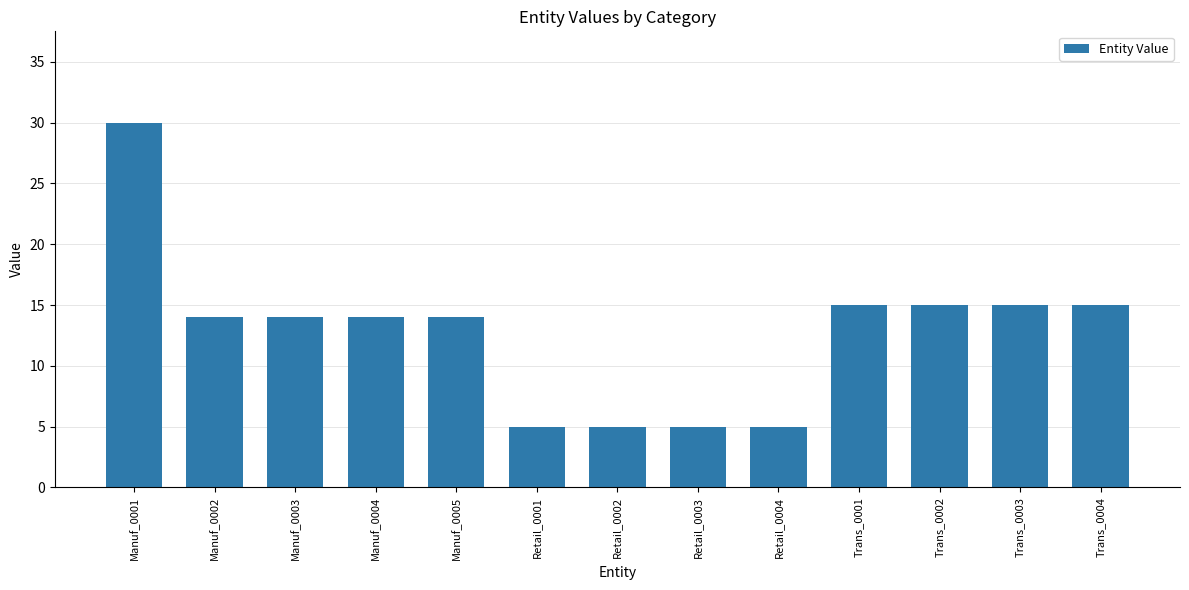

Which has a higher value, Retail_0001 or Trans_0004?

Trans_0004